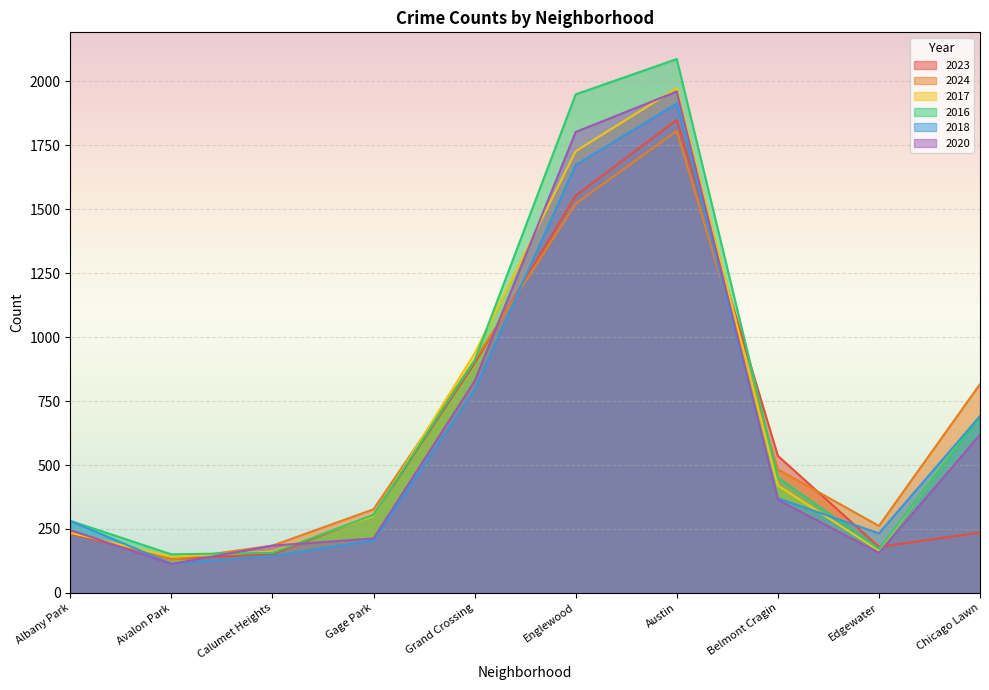

What is the value of the 2016 point at the 2nd from the left?

151